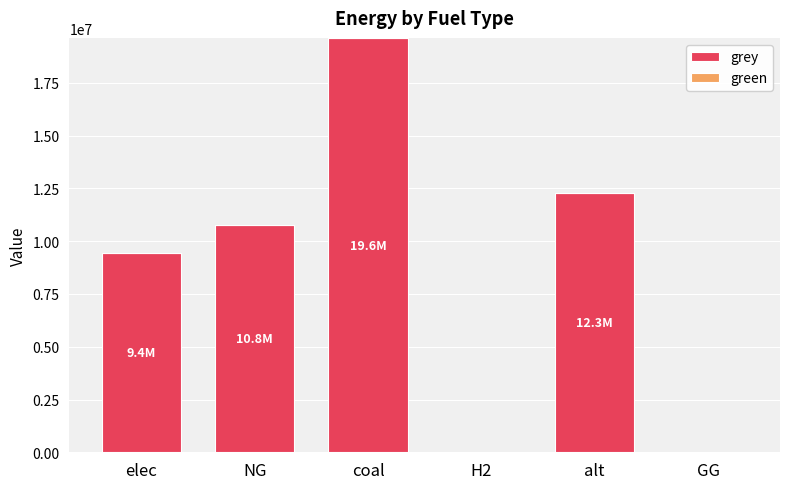

What is the greatest value displayed?

19634644.2